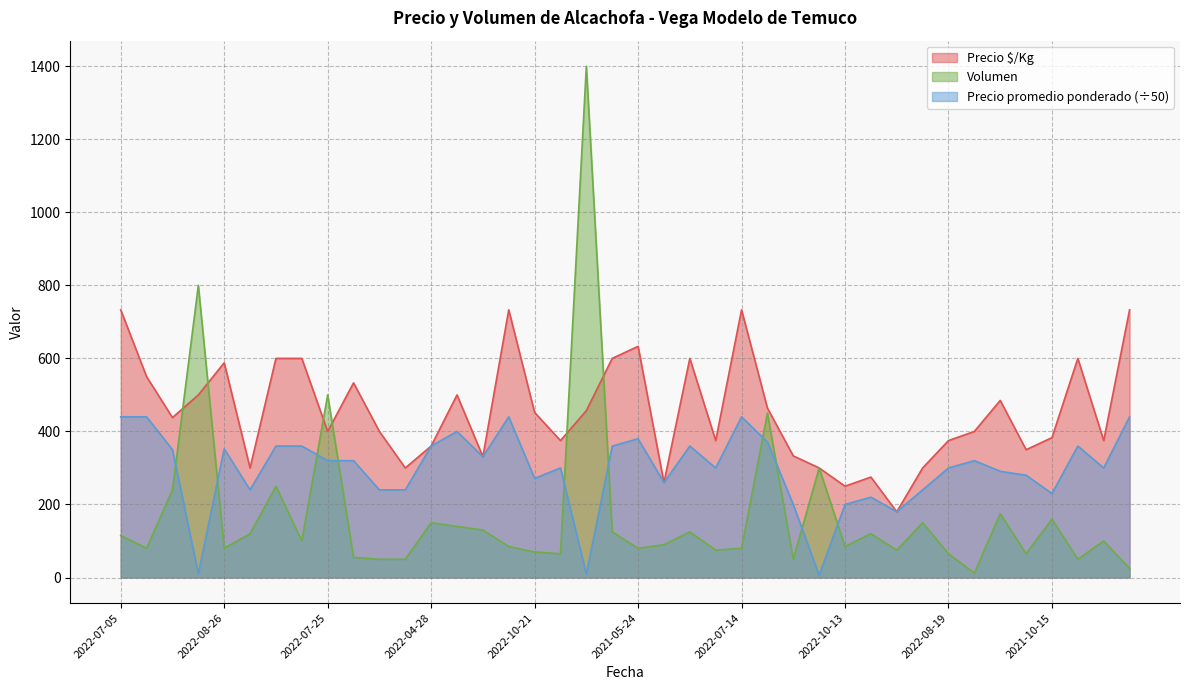

What is the difference between the second highest and minimum values in the Precio $/Kg series?

553.0